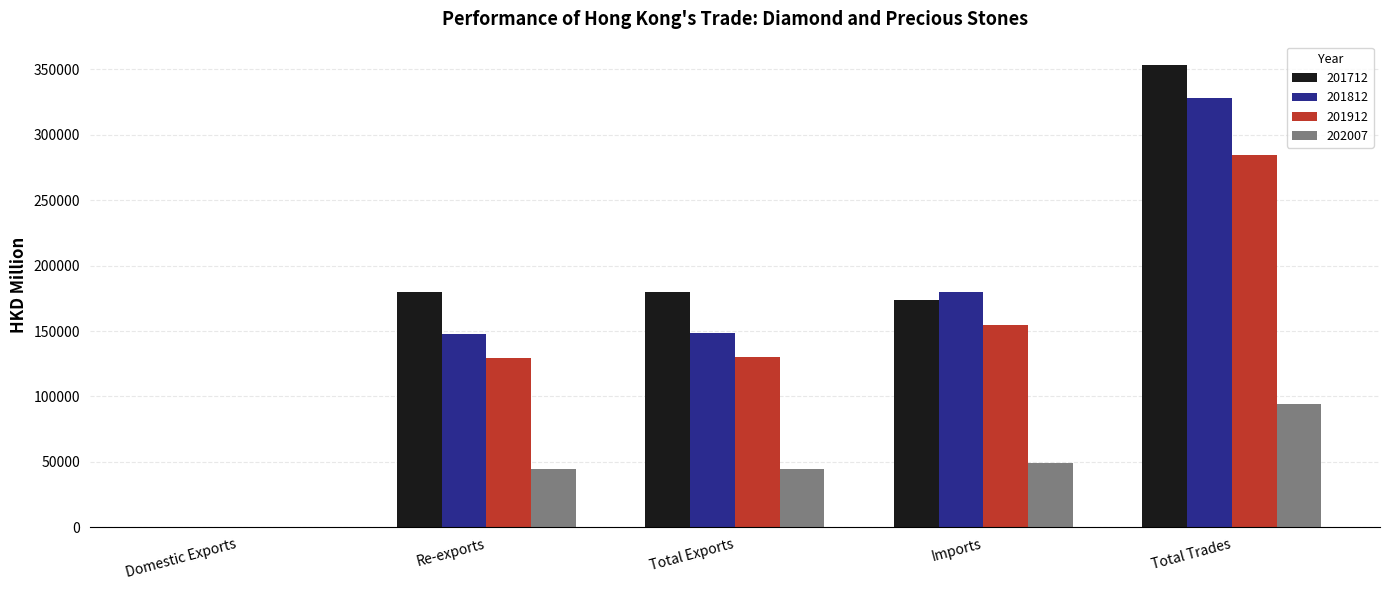

Are the bars horizontal?

No